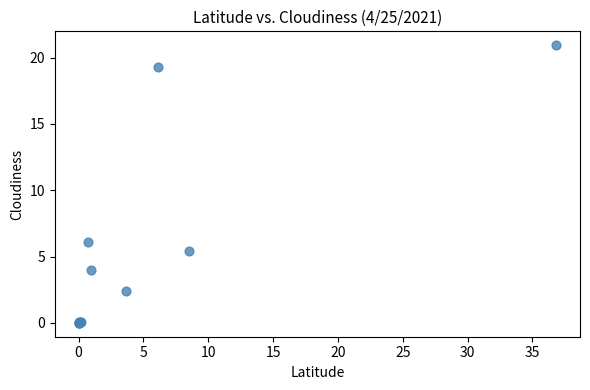

What Y value in the scatter plot is closest to 10?

6.1